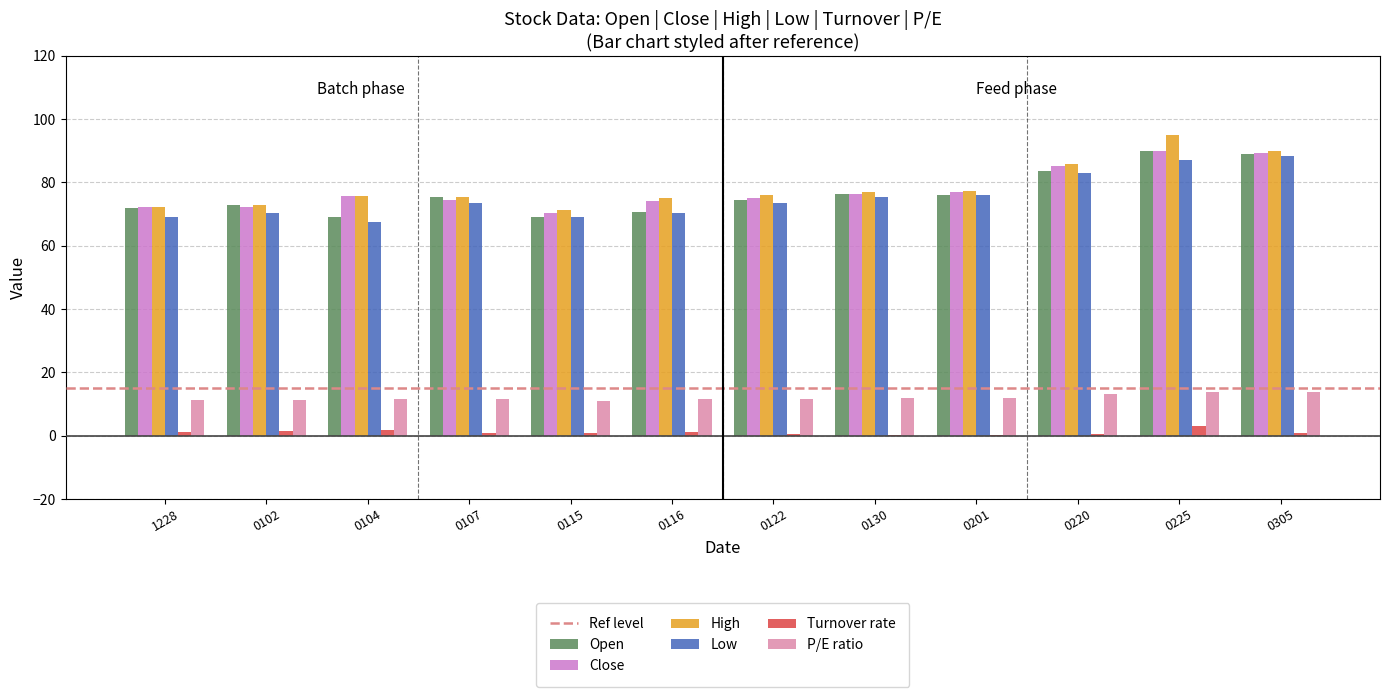

What is the sum of all P/E ratio values?

144.4